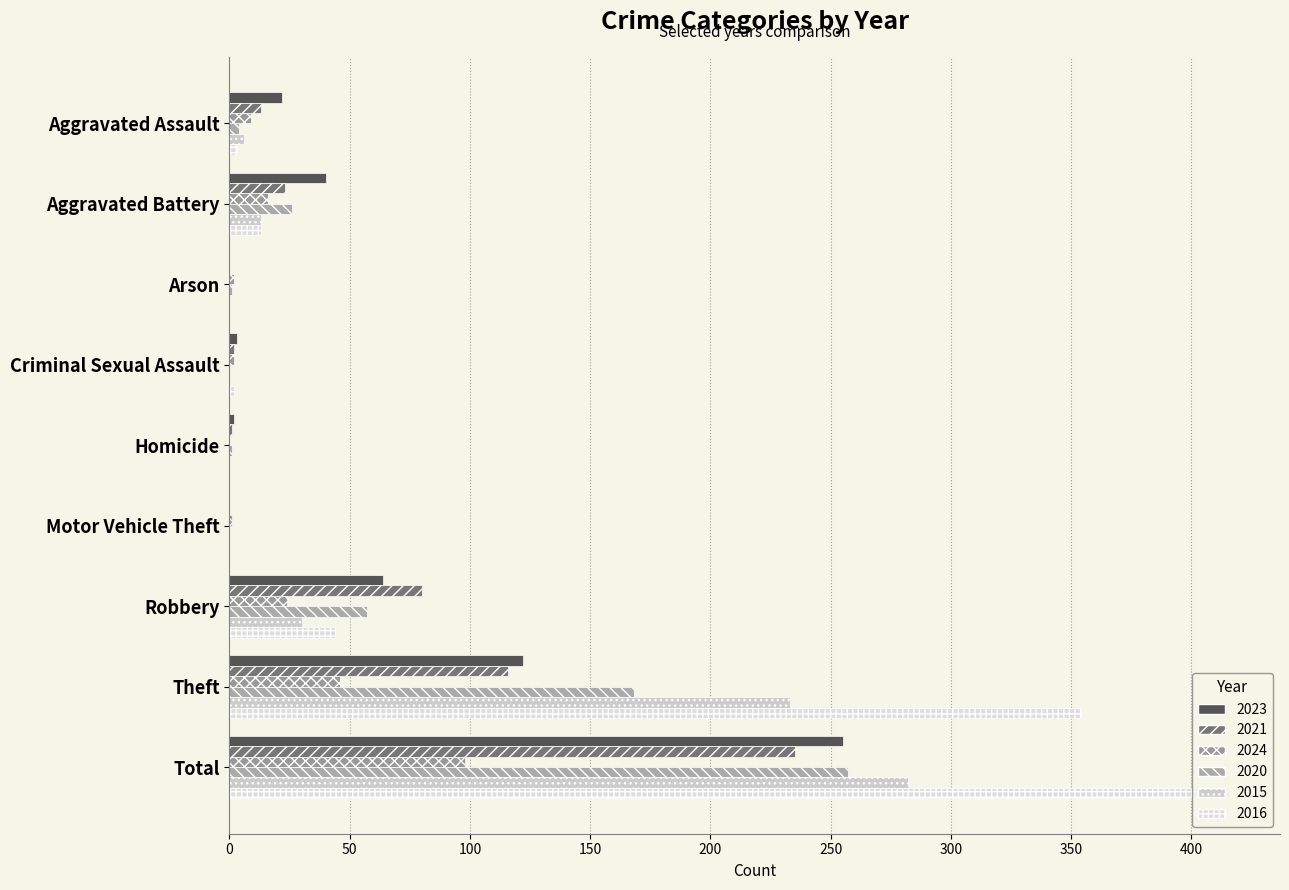

Rank the series by their maximum value, from lowest to highest.

2024, 2021, 2023, 2020, 2015, 2016